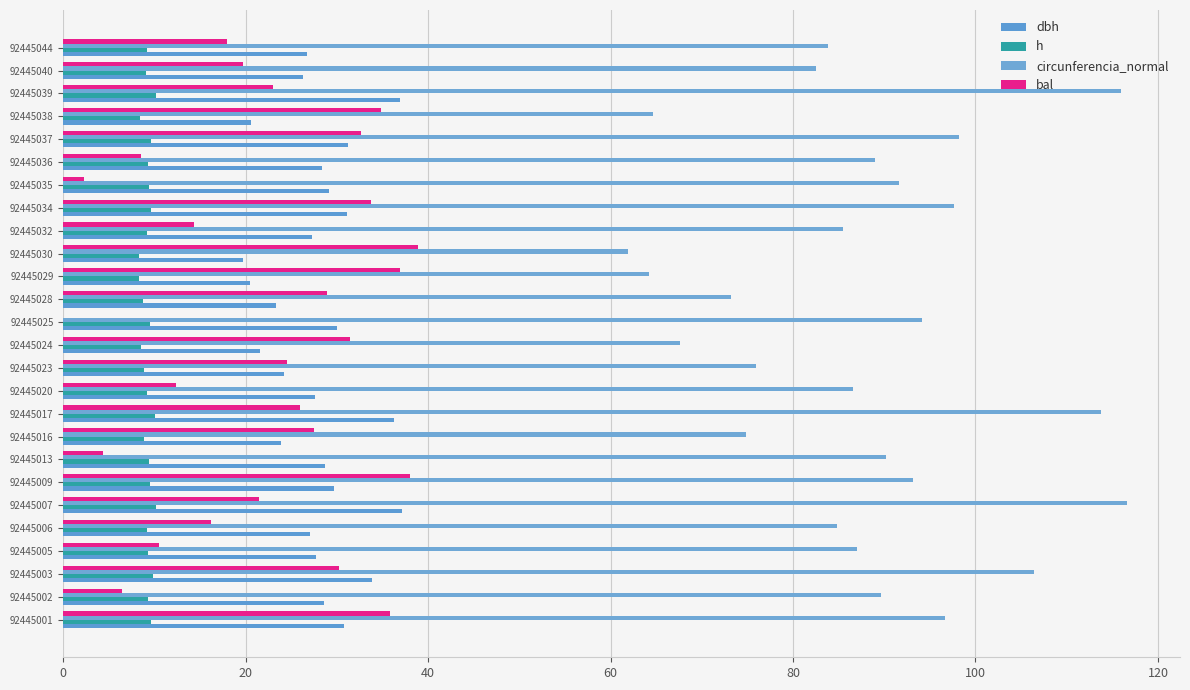

How many data points does each series have?

26